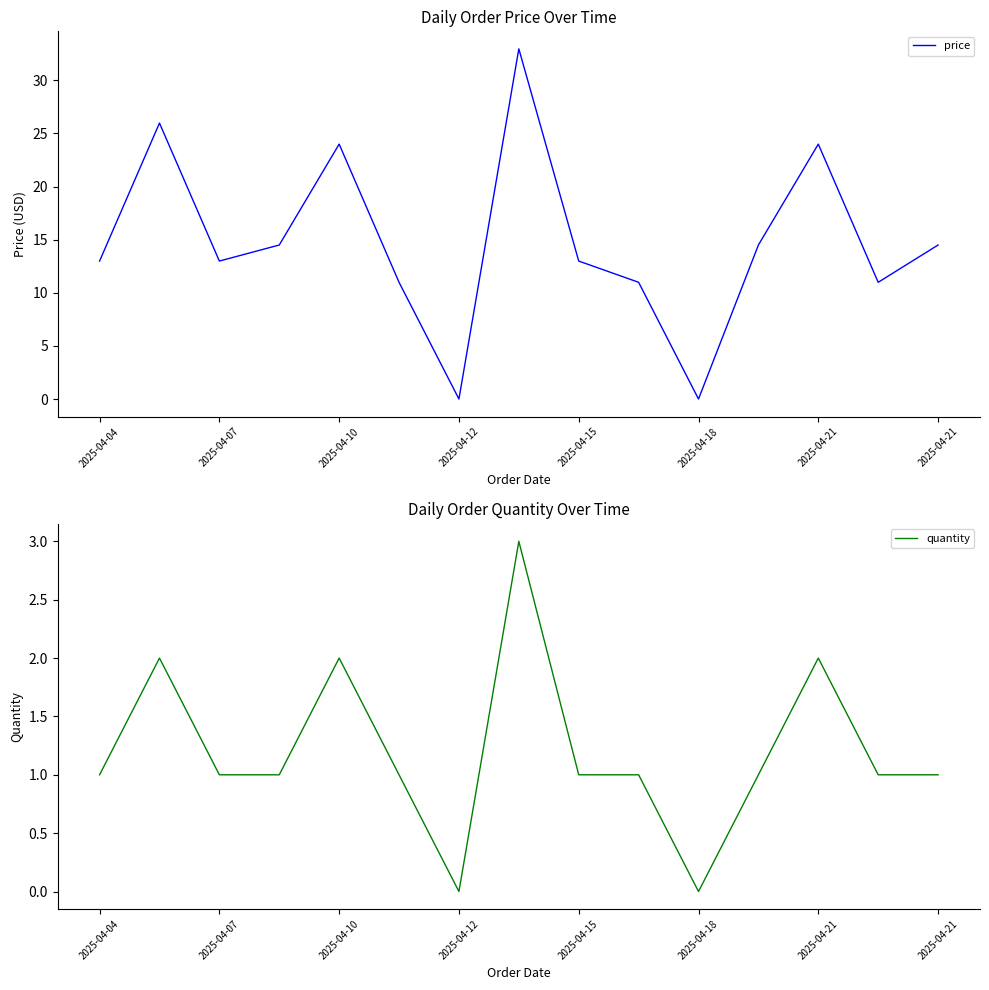

How many data points in price are above 12?

10